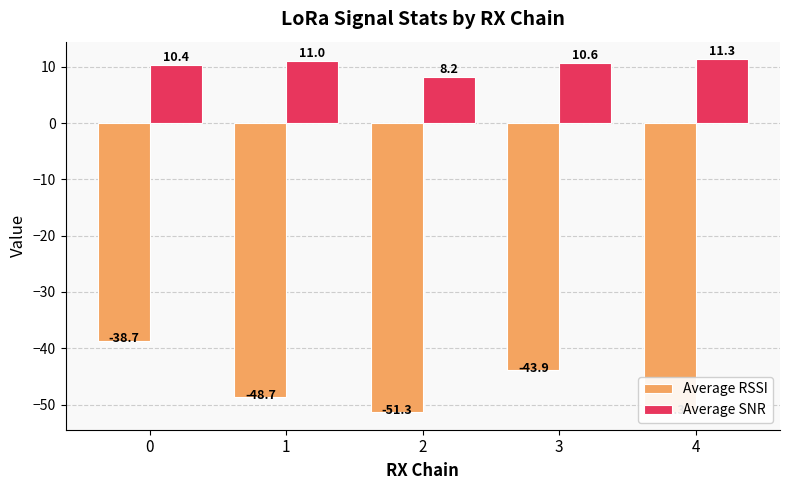

What are all the series names shown in the legend?

Average RSSI, Average SNR